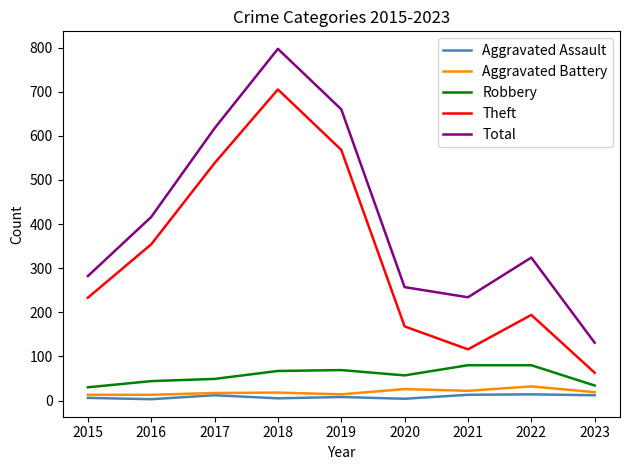

True or false: Theft and Total cross at least once.

False